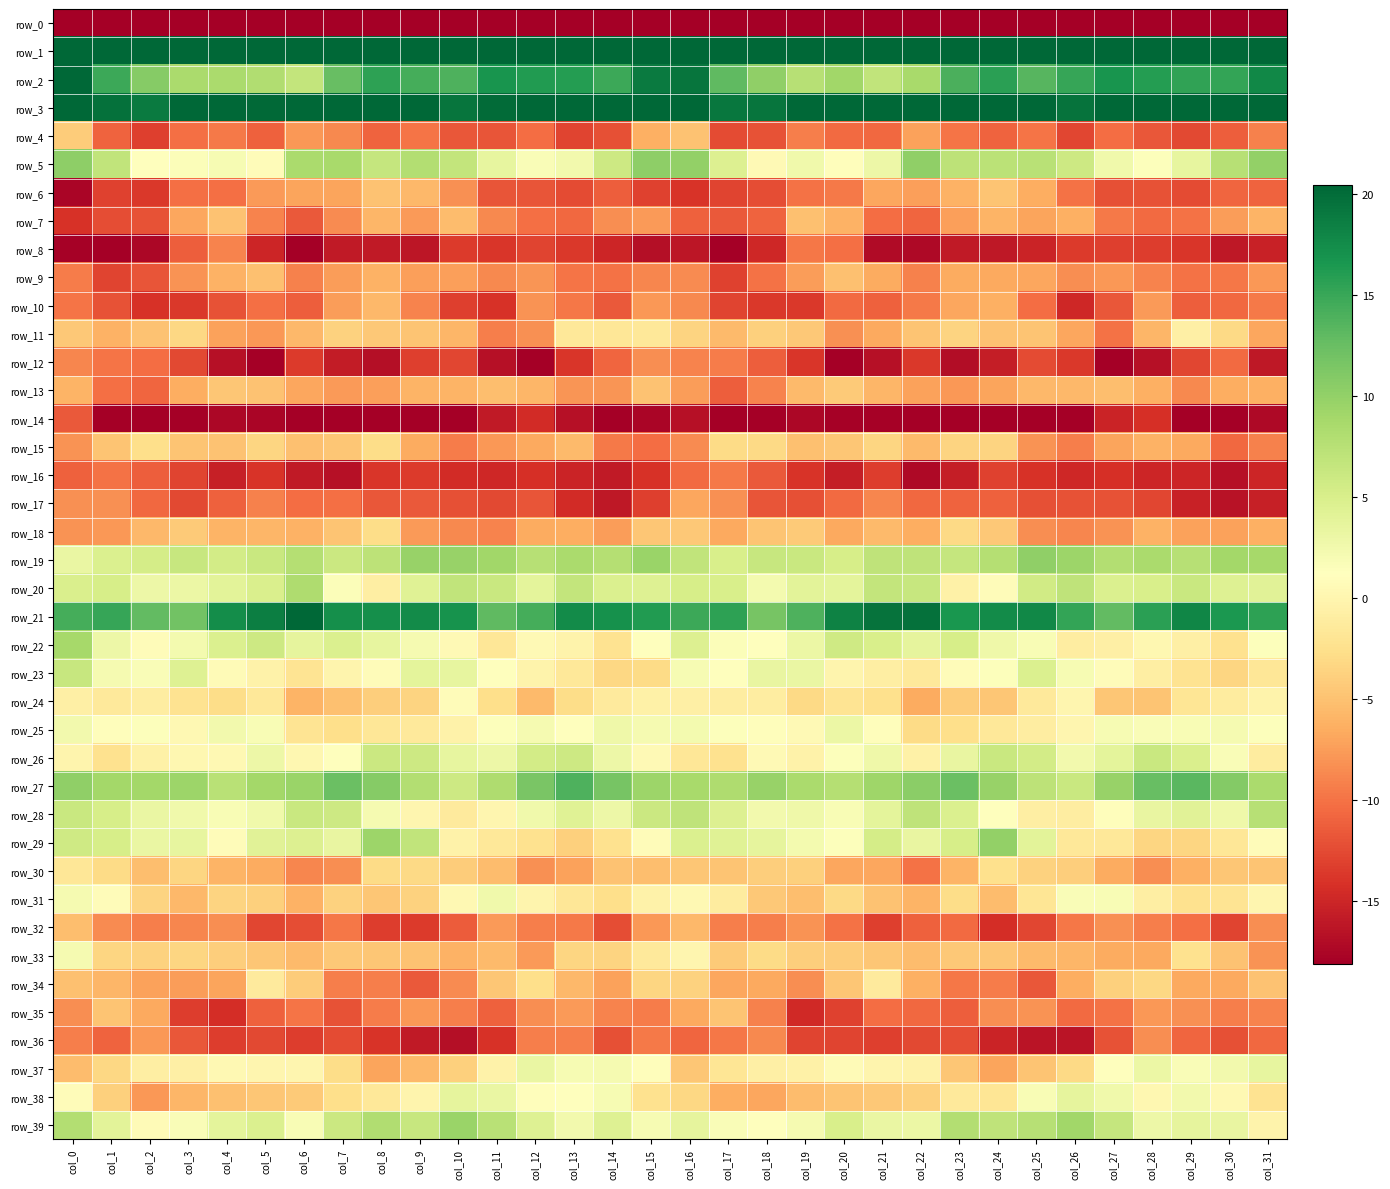

Reading left to right, list all the values displayed in this chart.

row_0: -237.2	-209.5	-210.8	-210.6	-209.2	-207.9	-211.1	-215.5	-221.0	-215.3	-209.2	-208.0	-207.2	-204.7	-206.5	-205.2	-202.6	-209.3	-210.8	-210.2	-208.4	-208.7	-212.2	-218.3	-220.3	-212.1	-208.5	-207.5	-206.7	-204.4	-208.6	-226.9
row_1: 47.0	44.0	51.3	55.4	51.6	49.4	45.4	48.3	49.7	47.6	48.1	47.6	51.9	50.5	46.5	51.9	48.9	45.6	54.6	53.9	50.9	47.8	46.1	49.3	48.7	47.8	47.8	48.9	52.7	48.3	47.7	55.5
row_2: 21.6	14.8	10.8	8.5	8.6	8.1	6.7	12.6	15.6	14.4	13.9	16.8	16.1	16.0	14.8	18.9	19.3	13.0	10.1	7.7	9.1	6.9	8.6	14.1	15.8	13.5	15.2	16.8	16.1	15.5	15.2	17.8
row_3: 24.8	19.7	18.9	20.9	22.2	20.2	22.9	26.8	27.2	23.1	19.4	20.1	21.3	24.8	25.9	28.8	24.5	19.3	19.3	22.1	21.2	20.6	24.7	27.4	26.5	21.1	19.5	20.5	22.8	25.5	26.4	25.6
row_4: -4.2	-11.0	-13.2	-10.2	-9.6	-11.1	-7.9	-8.7	-10.9	-10.0	-11.7	-11.8	-10.4	-12.8	-12.1	-6.3	-4.9	-12.5	-12.1	-9.2	-10.4	-10.6	-7.3	-9.8	-10.9	-9.9	-12.7	-10.3	-11.7	-12.7	-11.2	-9.2
row_5: 10.3	6.8	1.1	1.6	2.1	0.8	8.5	8.6	6.6	7.8	6.7	3.6	1.7	2.5	5.9	10.4	10.1	4.6	0.5	2.6	0.9	2.9	10.2	7.1	7.3	7.4	5.9	2.7	1.4	3.6	7.7	10.1
row_6: -17.7	-13.1	-13.6	-10.2	-10.2	-7.6	-7.0	-7.0	-4.9	-5.7	-8.2	-11.9	-11.9	-12.5	-11.3	-13.1	-13.9	-12.9	-12.4	-10.1	-9.5	-6.9	-7.3	-6.1	-4.8	-6.4	-10.0	-12.1	-12.1	-12.5	-10.7	-11.0
row_7: -14.2	-12.4	-12.0	-6.9	-4.9	-9.0	-11.6	-8.5	-5.8	-7.6	-5.4	-8.7	-10.3	-10.7	-8.4	-7.6	-11.1	-11.6	-11.0	-5.0	-6.1	-10.4	-10.8	-7.4	-6.0	-7.0	-6.2	-9.5	-10.6	-10.1	-7.4	-6.0
row_8: -17.9	-20.7	-17.4	-11.2	-8.9	-15.0	-18.2	-16.0	-15.9	-16.3	-13.5	-13.8	-13.0	-13.7	-15.0	-16.8	-16.2	-19.8	-14.8	-9.8	-10.2	-17.2	-17.3	-16.0	-16.1	-15.2	-13.6	-13.2	-13.3	-13.8	-16.1	-15.4
row_9: -9.4	-12.9	-11.9	-8.1	-6.1	-5.1	-9.2	-7.5	-6.1	-7.3	-7.3	-8.7	-8.0	-9.9	-10.1	-8.9	-8.6	-13.1	-10.0	-7.5	-5.1	-6.5	-9.1	-6.6	-6.7	-6.9	-8.3	-7.8	-8.9	-10.0	-9.7	-7.8
row_10: -9.8	-12.0	-14.1	-13.6	-11.9	-10.2	-11.2	-7.5	-5.7	-9.1	-13.2	-14.1	-8.1	-9.7	-11.6	-7.8	-8.7	-12.9	-13.7	-13.6	-10.5	-11.1	-9.6	-6.8	-6.3	-10.3	-14.9	-11.7	-7.6	-11.2	-10.6	-9.7
row_11: -4.5	-6.1	-4.9	-3.3	-7.2	-7.7	-5.6	-3.7	-4.5	-4.8	-5.8	-9.2	-8.3	-1.6	-1.7	-1.6	-3.6	-5.5	-3.9	-4.5	-8.2	-6.7	-4.8	-3.5	-5.0	-4.8	-6.9	-10.0	-5.9	-0.7	-3.2	-6.8
row_12: -8.8	-9.9	-10.3	-12.6	-16.6	-18.8	-13.5	-15.8	-16.8	-13.2	-12.8	-16.8	-18.4	-13.9	-10.8	-8.4	-8.9	-9.4	-11.3	-13.8	-18.4	-16.7	-13.6	-16.9	-15.6	-12.5	-13.7	-18.4	-16.7	-12.7	-10.5	-16.1
row_13: -6.0	-10.2	-10.8	-6.5	-4.6	-4.9	-6.9	-7.6	-7.3	-5.9	-5.9	-5.2	-5.8	-8.0	-8.0	-4.9	-7.4	-11.2	-9.0	-5.5	-4.3	-5.8	-7.2	-7.8	-7.0	-5.7	-5.7	-5.3	-6.3	-8.8	-6.5	-6.2
row_14: -11.6	-19.2	-21.9	-18.4	-17.5	-17.6	-19.1	-18.6	-19.8	-20.0	-19.1	-15.9	-14.5	-16.6	-22.9	-17.6	-16.6	-20.9	-20.8	-17.4	-17.9	-17.9	-19.3	-18.3	-20.7	-19.3	-18.4	-15.1	-14.2	-19.4	-22.4	-17.2
row_15: -8.1	-4.8	-2.6	-4.8	-4.9	-3.5	-5.0	-4.6	-2.9	-6.5	-9.5	-7.8	-6.8	-5.6	-9.7	-10.4	-8.5	-3.0	-3.2	-5.1	-4.6	-3.4	-5.5	-3.5	-3.6	-8.1	-9.4	-7.1	-6.2	-6.7	-10.7	-9.1
row_16: -11.1	-10.0	-11.2	-12.9	-15.5	-14.0	-15.9	-16.6	-13.8	-13.5	-14.6	-14.9	-14.3	-15.1	-16.0	-14.1	-10.4	-9.5	-11.6	-14.0	-15.6	-13.3	-17.2	-15.6	-13.0	-14.1	-14.9	-14.2	-15.1	-15.1	-16.7	-15.1
row_17: -8.2	-8.2	-10.7	-12.6	-11.1	-9.2	-10.4	-10.2	-11.7	-11.6	-12.1	-12.5	-11.8	-14.6	-16.1	-13.2	-6.8	-8.2	-11.8	-12.2	-10.5	-8.9	-10.7	-10.9	-11.1	-12.2	-12.1	-12.0	-12.7	-15.4	-16.6	-15.5
row_18: -8.1	-7.7	-5.7	-4.3	-5.9	-5.8	-6.1	-4.8	-2.8	-7.6	-8.7	-9.0	-6.5	-6.5	-7.5	-4.6	-4.5	-6.7	-4.8	-4.3	-6.7	-5.5	-6.5	-3.1	-4.5	-8.4	-8.9	-8.2	-6.1	-7.2	-7.2	-6.3
row_19: 3.2	4.7	5.4	6.4	5.4	6.2	7.8	6.0	7.2	9.7	9.6	9.0	7.6	8.6	7.8	9.6	6.8	5.0	6.3	6.2	5.1	7.0	7.1	6.5	7.8	10.2	9.4	7.8	8.5	7.6	8.9	8.8
row_20: 4.9	5.1	2.9	3.1	4.0	4.9	8.2	1.5	-0.8	4.2	6.8	6.3	3.9	6.8	4.8	4.4	5.2	5.0	2.3	4.0	3.9	6.7	6.4	-0.6	0.8	5.6	7.0	4.7	5.1	6.3	4.4	4.2
row_21: 14.4	15.2	12.9	11.9	17.3	18.6	20.5	17.3	17.2	17.6	16.9	13.0	14.4	17.5	17.1	16.1	14.9	15.5	11.6	13.9	18.3	19.4	19.6	16.7	17.5	17.8	15.3	12.9	15.7	18.0	16.5	15.6
row_22: 8.8	2.9	0.8	2.3	4.8	6.0	3.6	4.8	3.6	2.2	0.4	-1.7	0.5	-0.2	-2.2	1.1	4.6	1.6	1.3	3.1	5.8	5.1	3.6	5.2	2.7	1.9	-1.0	-0.8	0.2	-0.7	-2.4	1.4
row_23: 6.4	2.2	1.8	4.4	0.7	-0.3	-2.0	-0.1	0.8	3.8	3.5	1.3	-0.2	-1.6	-3.3	-3.0	2.0	1.2	3.4	3.3	-0.0	-0.9	-1.5	0.8	1.4	4.7	2.0	0.9	-0.9	-2.2	-3.5	-1.7
row_24: -0.7	-1.5	-1.0	-2.2	-2.8	-1.7	-6.0	-5.1	-4.1	-3.6	0.8	-2.6	-5.6	-2.8	-1.3	-0.6	-0.7	-1.0	-0.9	-3.2	-2.0	-2.6	-6.5	-4.1	-4.7	-1.5	0.1	-4.6	-4.8	-1.9	-1.1	-0.2
row_25: 2.4	0.9	1.4	0.3	2.5	1.8	-2.1	-2.7	-1.8	-1.5	-0.4	1.5	2.2	1.3	2.7	2.2	2.2	1.4	1.0	0.5	3.1	0.9	-2.9	-2.6	-1.5	-1.1	0.1	2.1	1.7	1.9	2.1	1.3
row_26: -0.1	-2.4	-0.6	0.1	0.4	2.9	0.2	1.2	6.0	5.9	3.5	2.9	5.5	5.9	3.0	0.5	-1.7	-2.4	0.4	-0.4	1.5	2.8	-0.6	3.4	6.3	5.6	2.5	3.9	6.3	4.8	1.7	-1.2
row_27: 10.2	8.9	8.9	9.4	7.4	8.9	9.6	12.3	10.8	7.9	6.0	8.3	11.5	13.9	11.6	9.4	8.7	8.2	9.7	8.5	7.8	9.2	10.4	12.5	9.7	7.1	6.2	9.7	12.6	13.3	10.9	8.5
row_28: 6.2	5.1	3.3	2.7	1.9	2.6	6.3	6.0	2.1	0.0	-1.4	0.0	2.7	4.3	2.9	6.0	7.0	4.6	2.5	2.8	1.8	3.8	7.0	4.7	1.3	-0.8	-1.0	0.9	3.4	4.1	2.8	7.7
row_29: 5.8	5.2	3.3	3.5	0.8	4.1	4.6	3.4	9.3	6.9	-0.4	-1.7	-2.3	-3.8	-2.4	0.8	4.7	4.3	3.7	2.3	1.4	5.3	3.4	5.2	10.0	4.0	-1.6	-1.6	-3.4	-3.4	-1.8	0.9
row_30: -1.7	-3.0	-5.2	-3.5	-6.0	-6.6	-8.9	-8.4	-3.0	-3.2	-4.1	-5.3	-8.2	-7.2	-5.0	-5.2	-4.6	-4.7	-4.0	-3.9	-6.8	-6.8	-10.0	-6.0	-2.4	-3.8	-4.0	-6.7	-8.4	-6.2	-4.7	-4.8
row_31: 2.2	0.8	-3.5	-5.7	-3.6	-3.9	-6.2	-3.7	-4.6	-3.7	0.4	2.6	-0.1	-1.7	-2.6	-0.4	0.3	-1.2	-4.5	-5.2	-3.1	-5.0	-5.9	-2.8	-5.3	-2.0	1.7	1.8	-0.8	-2.3	-2.0	0.0
row_32: -5.3	-8.6	-9.4	-8.8	-8.5	-12.8	-12.3	-9.8	-13.4	-13.5	-11.3	-7.6	-9.3	-9.6	-12.4	-7.8	-5.7	-9.3	-9.3	-8.1	-10.1	-13.3	-11.2	-10.5	-14.4	-12.7	-9.7	-8.3	-9.3	-10.2	-12.9	-8.3
row_33: 2.2	-3.5	-3.6	-3.4	-4.0	-4.6	-5.6	-4.5	-4.6	-5.0	-6.1	-5.5	-7.6	-3.5	-3.5	-1.5	0.1	-4.3	-2.9	-4.1	-4.1	-4.6	-5.4	-4.5	-4.7	-5.5	-5.8	-6.6	-6.8	-2.4	-5.0	-8.1
row_34: -5.1	-5.8	-7.2	-7.5	-7.0	-1.4	-4.1	-9.3	-9.3	-11.5	-8.5	-4.7	-2.6	-5.7	-7.2	-3.4	-3.7	-6.9	-6.7	-8.3	-4.7	-1.4	-6.2	-9.7	-9.4	-11.7	-6.5	-3.8	-3.2	-6.8	-6.8	-4.9
row_35: -8.4	-4.8	-6.7	-13.3	-14.5	-11.0	-9.8	-12.1	-9.5	-7.8	-9.3	-11.0	-8.4	-7.7	-9.0	-9.5	-6.7	-4.7	-9.2	-14.8	-13.1	-10.3	-10.7	-11.3	-8.4	-8.0	-10.5	-10.1	-7.8	-8.3	-9.2	-9.1
row_36: -9.2	-11.0	-7.8	-11.7	-13.3	-12.6	-13.3	-12.5	-14.0	-15.9	-16.8	-14.1	-9.3	-9.3	-12.1	-9.6	-10.8	-9.7	-8.7	-12.9	-12.9	-13.2	-12.7	-12.3	-15.2	-16.4	-16.4	-12.1	-8.4	-10.8	-12.1	-10.7
row_37: -5.4	-3.3	-0.8	-0.7	0.3	0.1	0.0	-2.8	-7.0	-5.6	-3.9	-0.4	3.2	1.9	2.1	0.9	-4.7	-1.9	-0.7	-0.6	0.7	-0.0	-0.4	-4.6	-7.1	-4.8	-3.2	1.3	3.0	1.7	2.5	3.5
row_38: 0.8	-3.9	-7.8	-5.8	-5.1	-4.6	-4.3	-2.7	-1.6	-0.0	3.7	3.3	1.0	1.2	2.0	-2.3	-3.2	-6.4	-6.8	-5.4	-4.8	-4.5	-3.9	-1.5	-1.9	1.8	3.7	2.7	0.3	2.4	0.4	-2.2
row_39: 7.8	3.9	0.6	1.8	3.9	4.7	1.9	6.0	8.0	6.4	9.5	7.4	4.4	2.5	4.4	2.0	3.6	1.7	1.1	2.2	5.1	3.2	3.1	7.9	7.0	7.5	9.1	6.5	3.0	3.6	3.3	-0.2